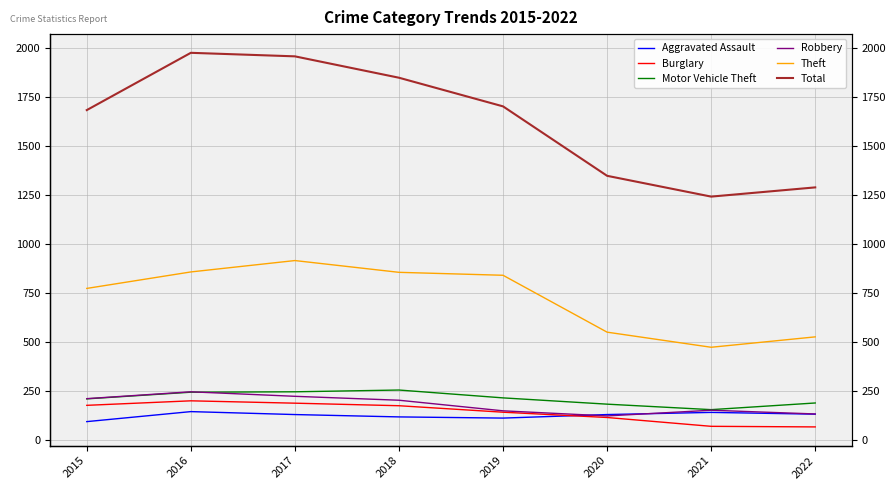

At 2018, list the series in order from largest to smallest.

Total, Theft, Motor Vehicle Theft, Robbery, Burglary, Aggravated Assault